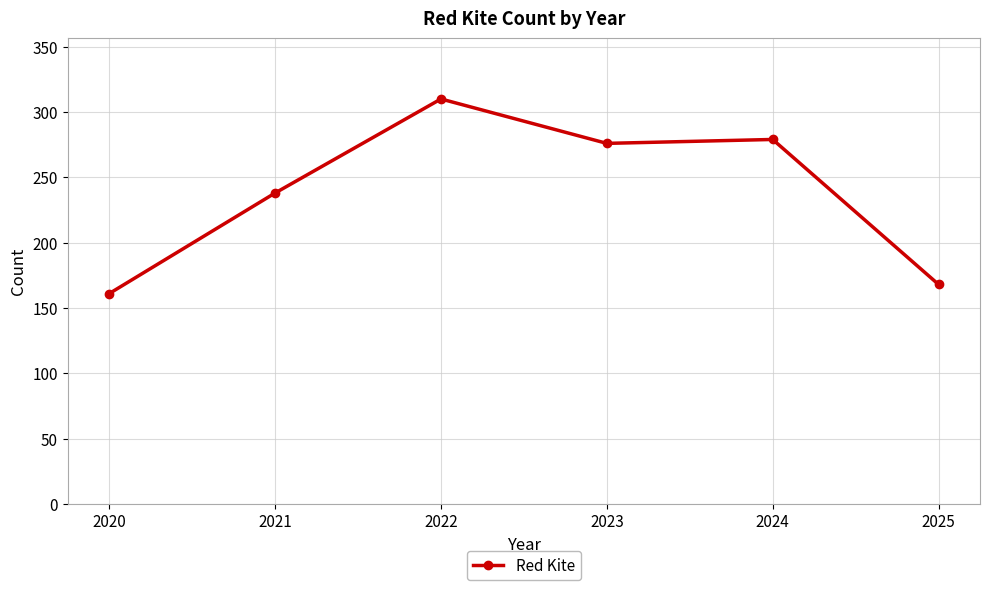

The value at 2022 is 310. True or false?

True